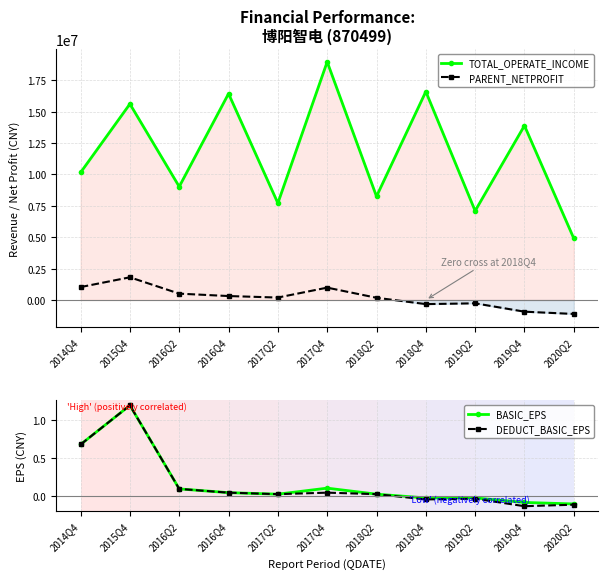

Where is the first local maximum for PARENT_NETPROFIT?

2015Q4